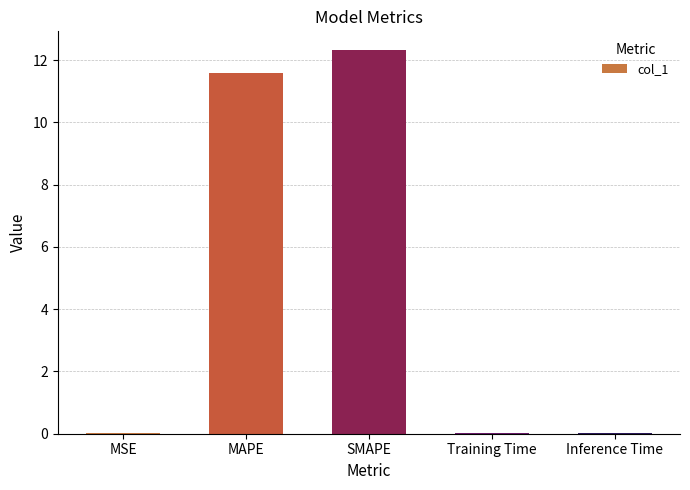

The chart shows a value of 7.1 at MAPE. True or false?

False